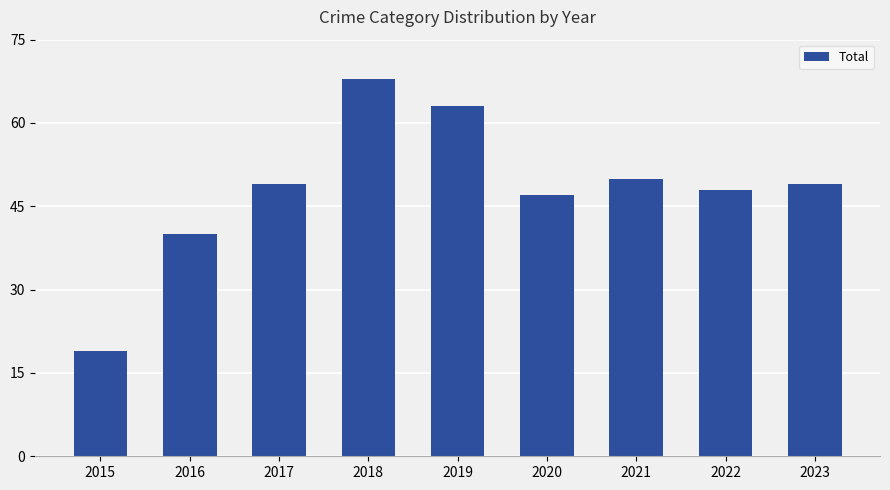

What is the value of the 5th bar from the left?

63